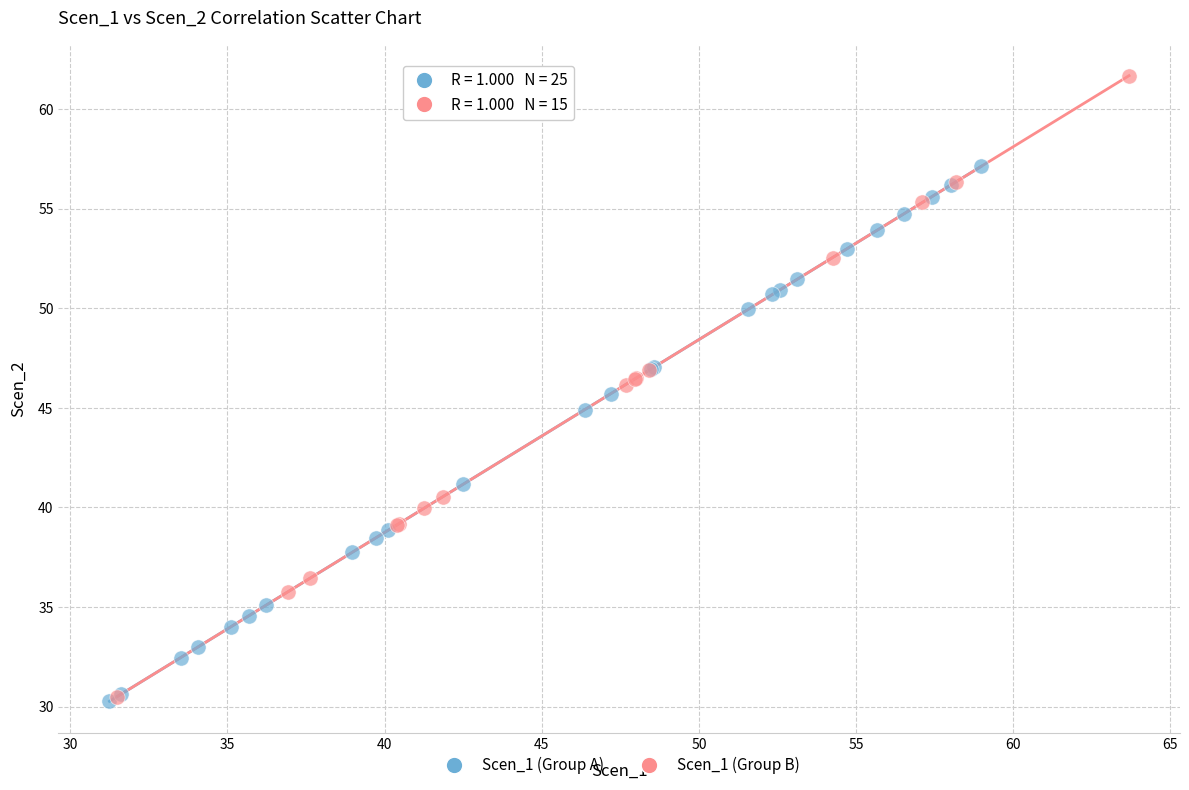

Which series has the largest Y range (max minus min)?

Scen_1 (Group B)